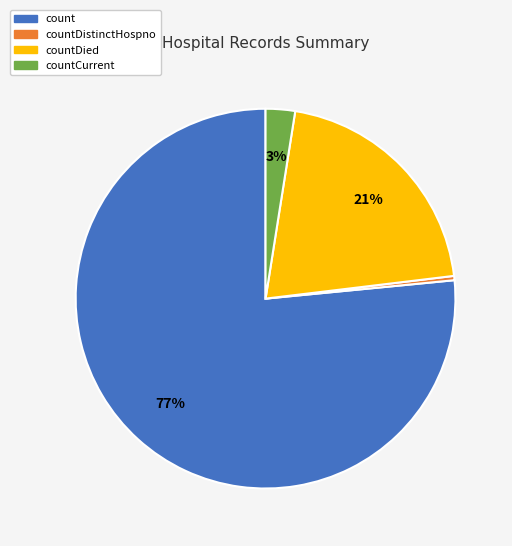

Is there any slice that represents more than half of the pie?

Yes